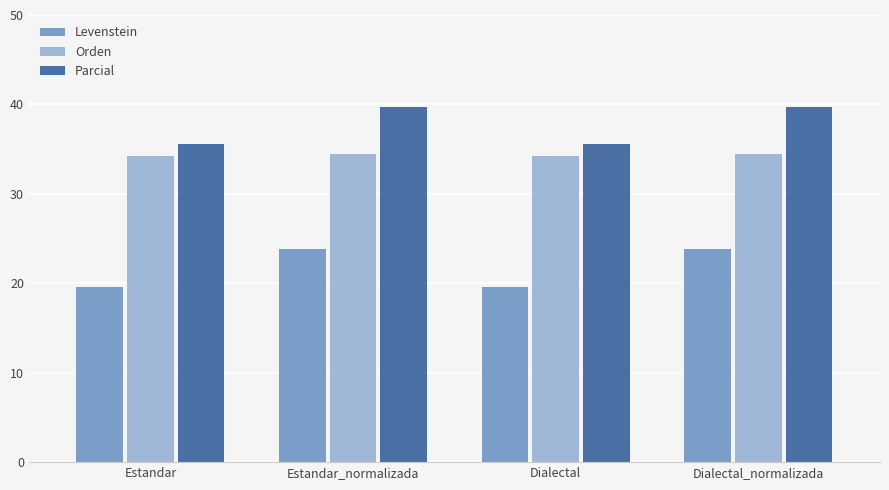

At Estandar, list the series in order from smallest to largest.

Levenstein, Orden, Parcial